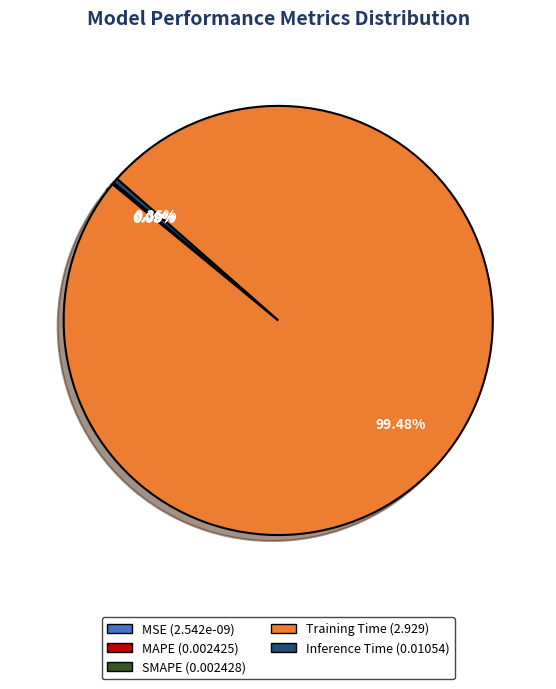

Which slice represents more than half of the pie?

Training Time